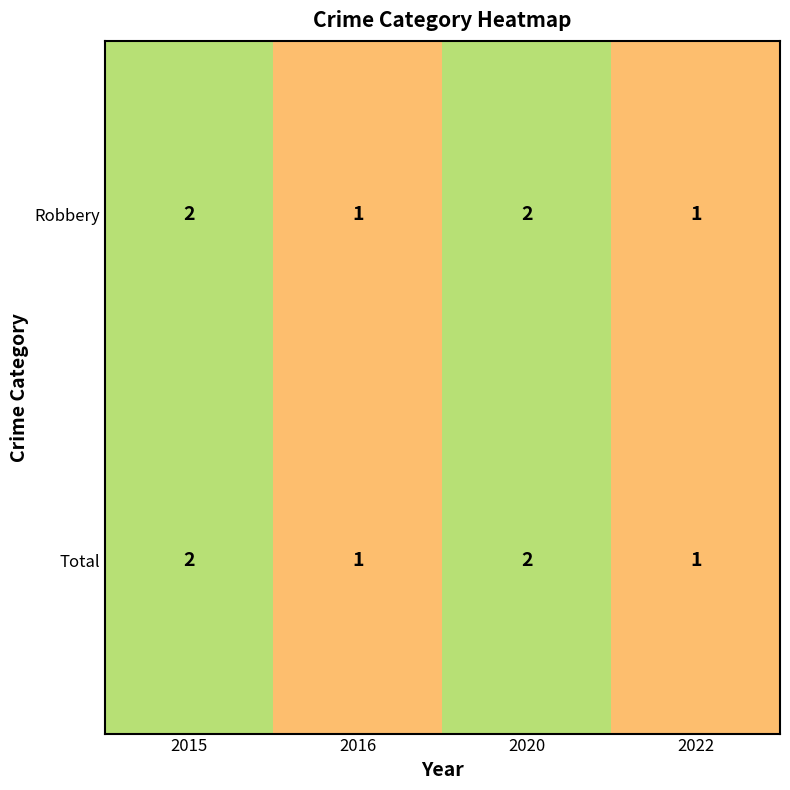

What is the total value across all series at 2015?

4